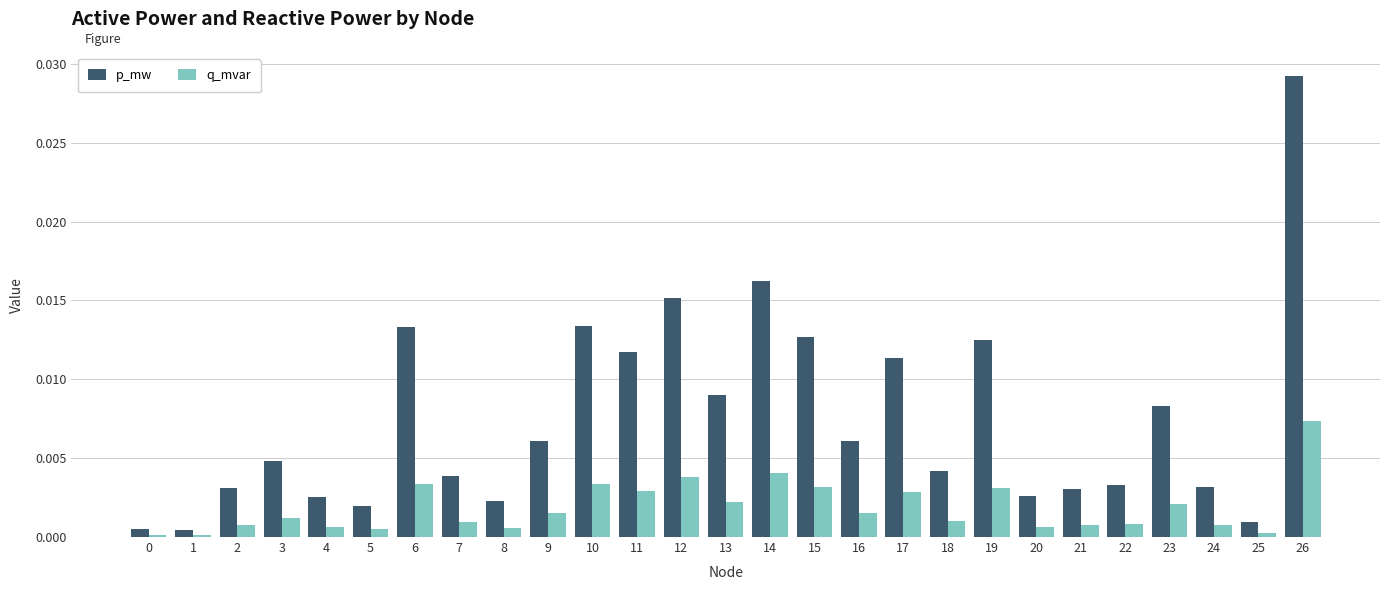

List the series in order of their peak value, highest first.

p_mw, q_mvar